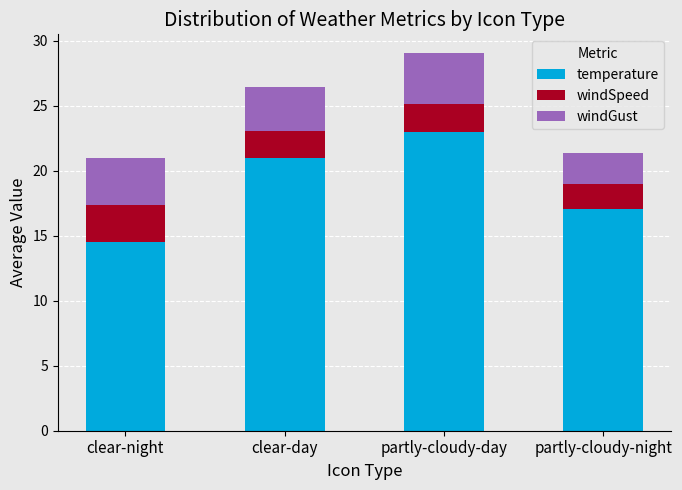

What are all the series names shown in the legend?

temperature, windSpeed, windGust